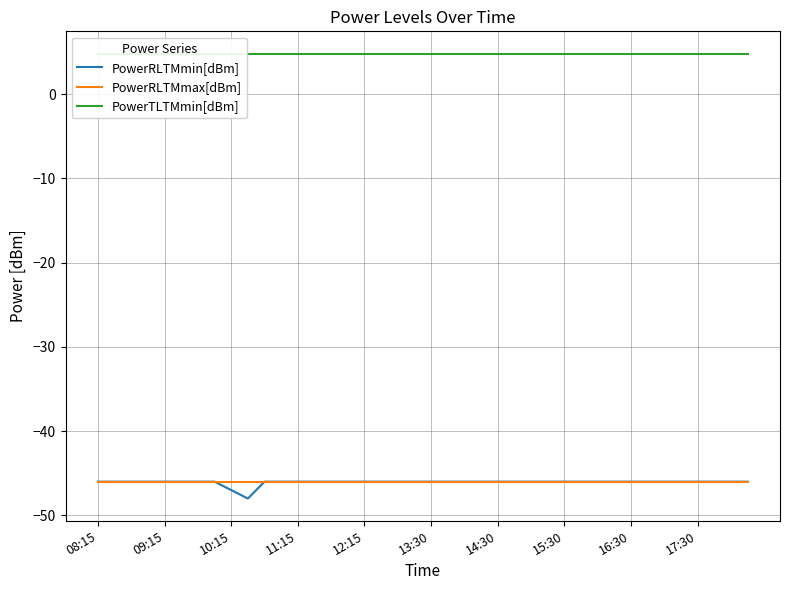

At which category is the sum across all series the highest?

08:15